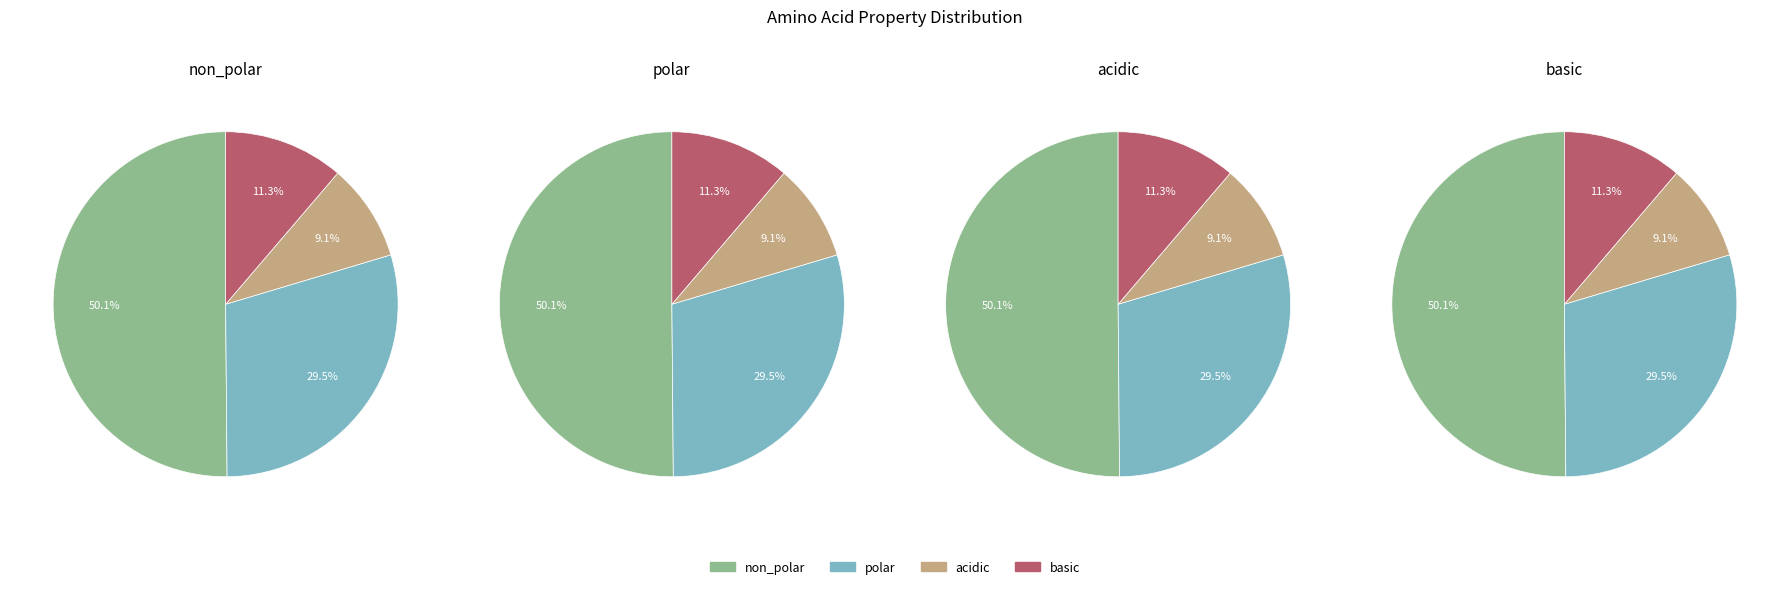

How many segments does this pie chart have?

4